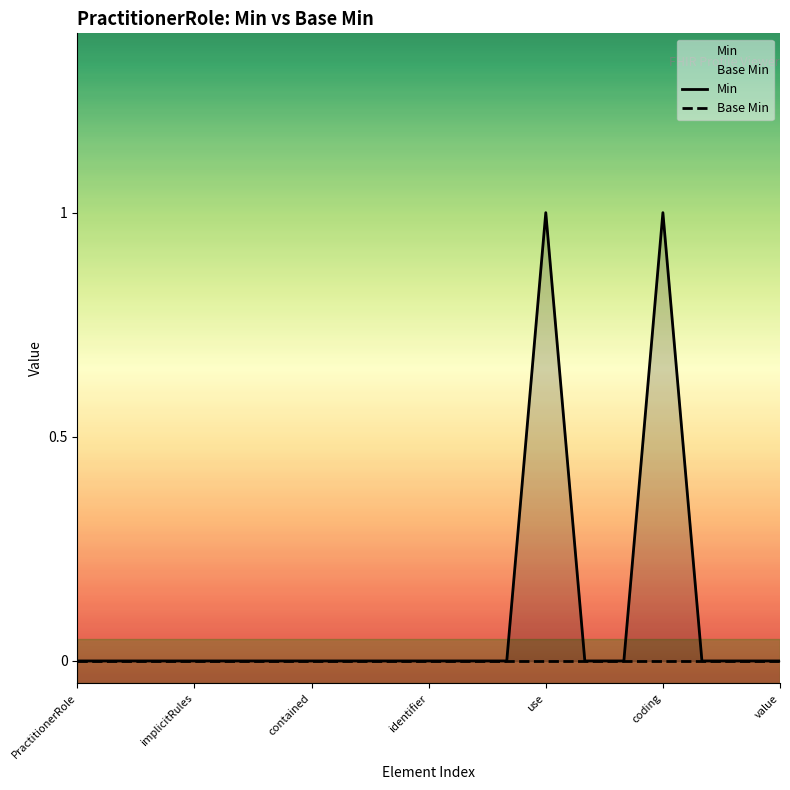

Reading left to right, what are all the values shown in this chart?

Min: 0	0	0	0	0	0	0	0	0	0	0	0	1	0	0	1	0	0	0
Base Min: 0	0	0	0	0	0	0	0	0	0	0	0	0	0	0	0	0	0	0